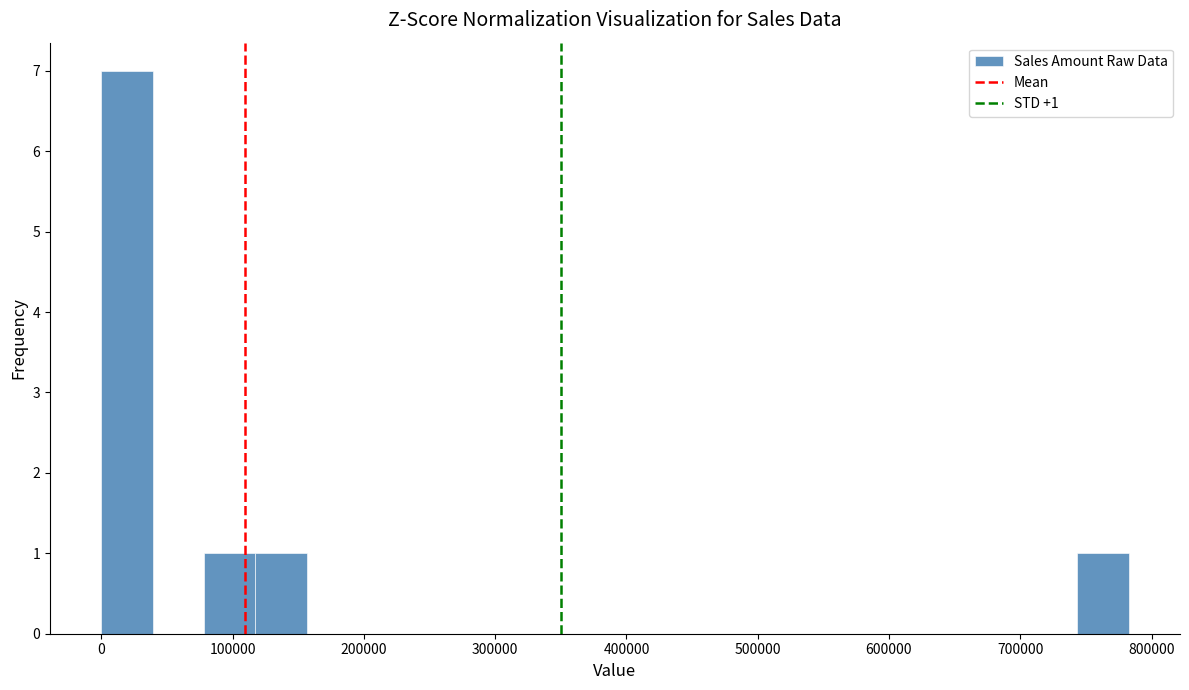

Around what value on the x-axis is the tallest bar? Give the approximate position of its centre, as read against the axis.

20000